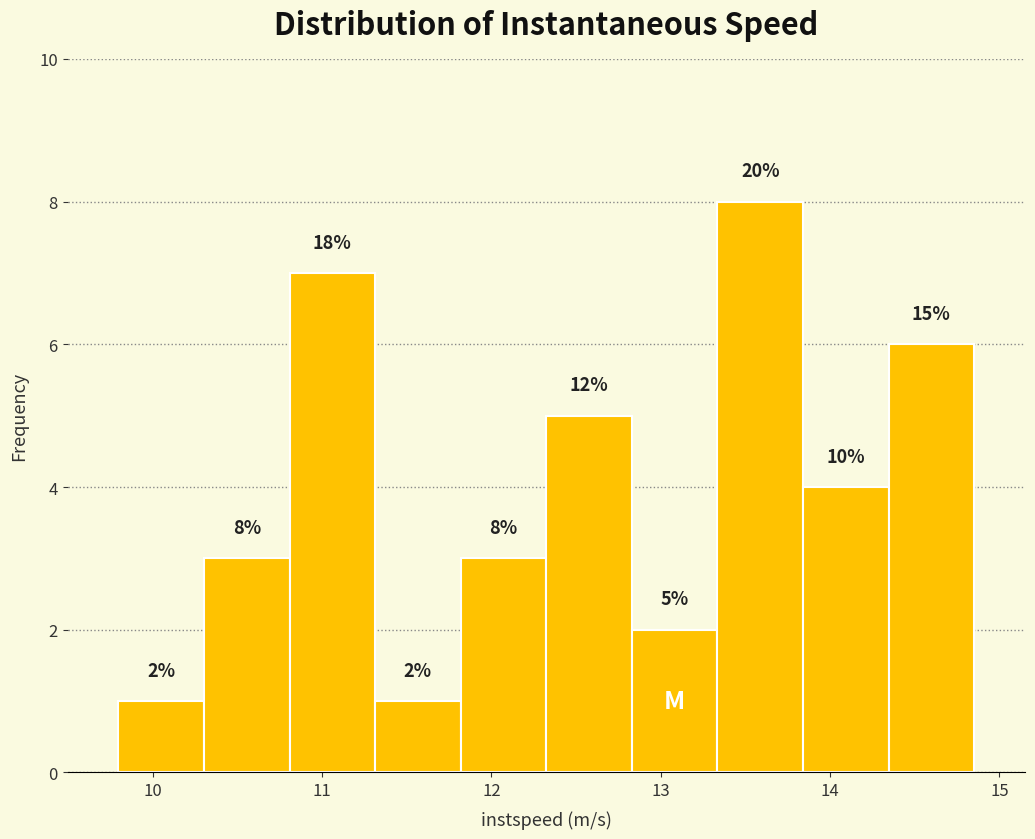

Over which range of the x-axis is the bar tallest?

13.3 to 13.8